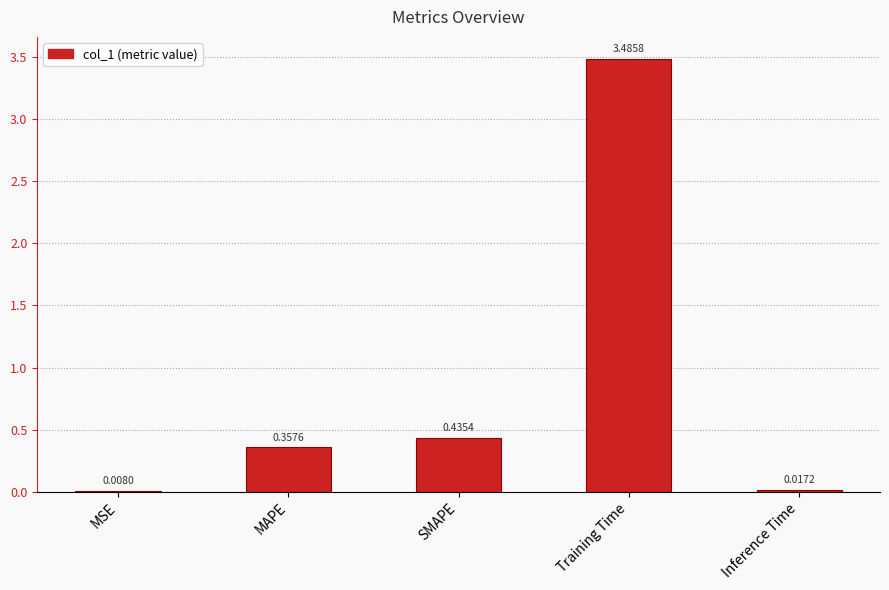

Are the bars horizontal?

No